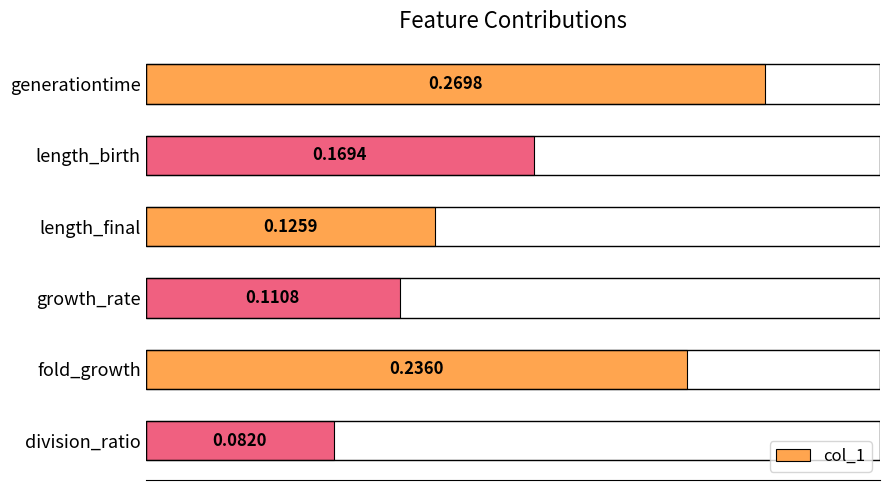

Which has a higher value, division_ratio or fold_growth?

fold_growth